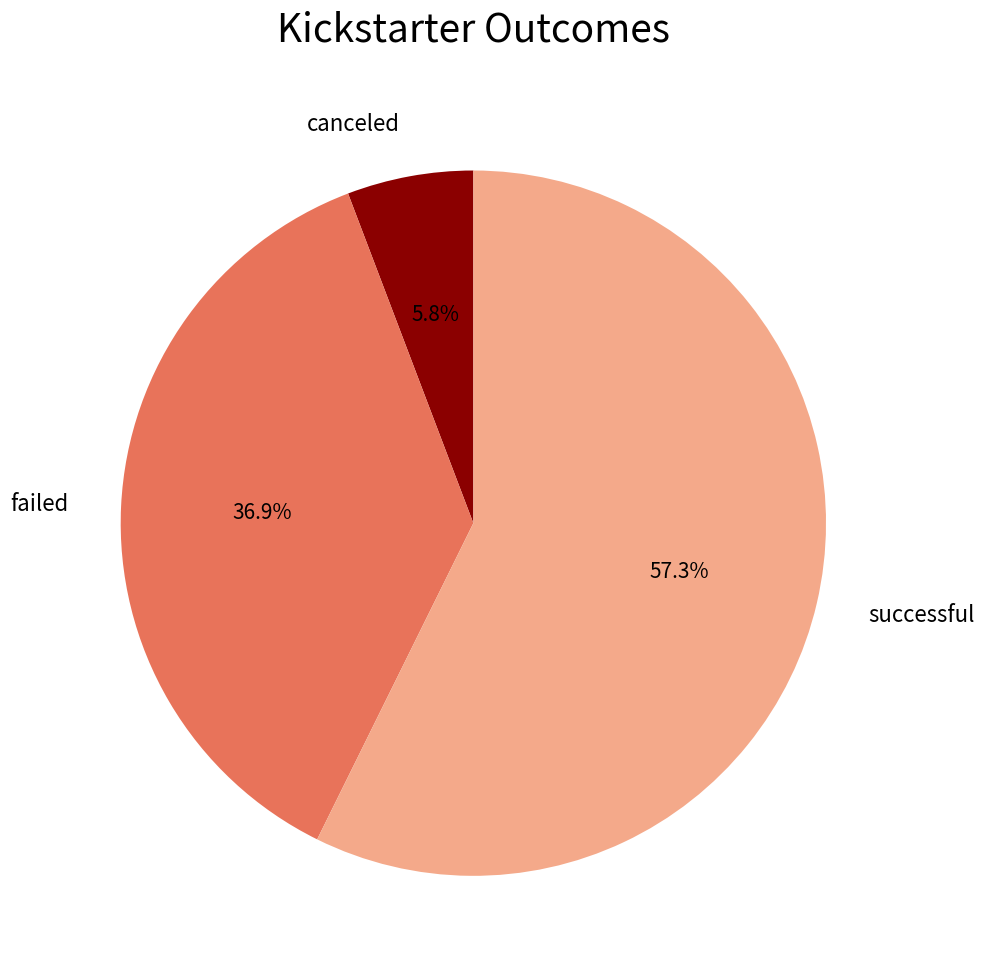

True or false: failed accounts for 42% of the total.

False